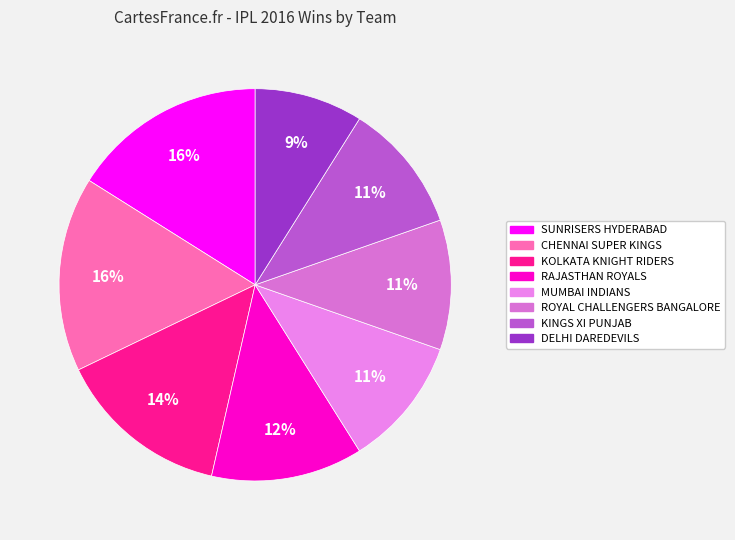

Does any single category account for the majority?

No